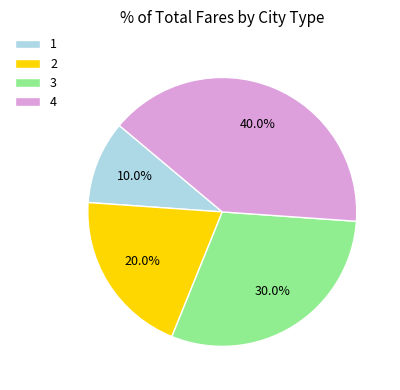

To the nearest percent, what is the difference between the largest and smallest slice percentages?

30%